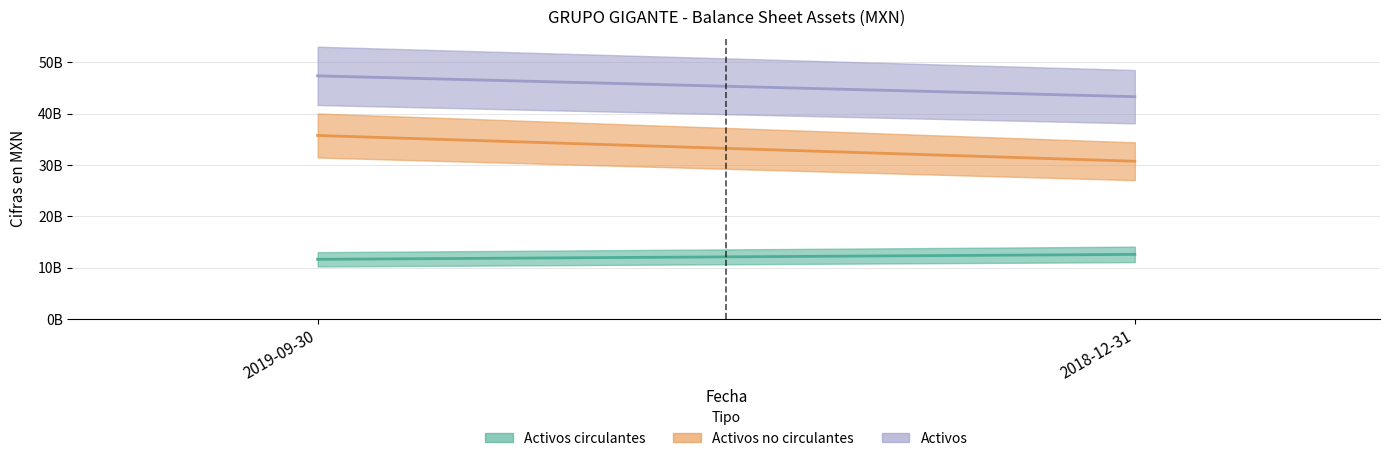

At which category is the sum across all series the highest?

2019-09-30